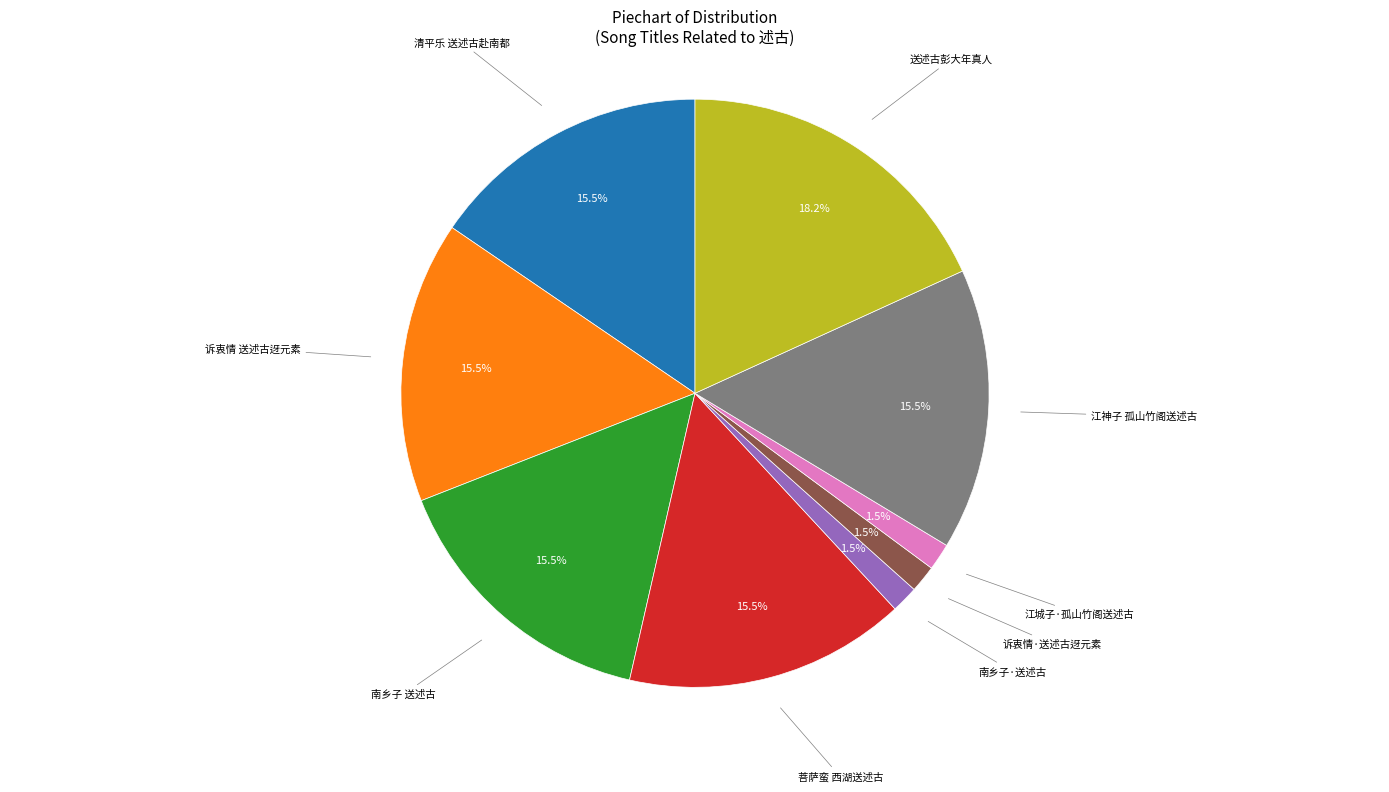

Is there a majority slice in this chart?

No